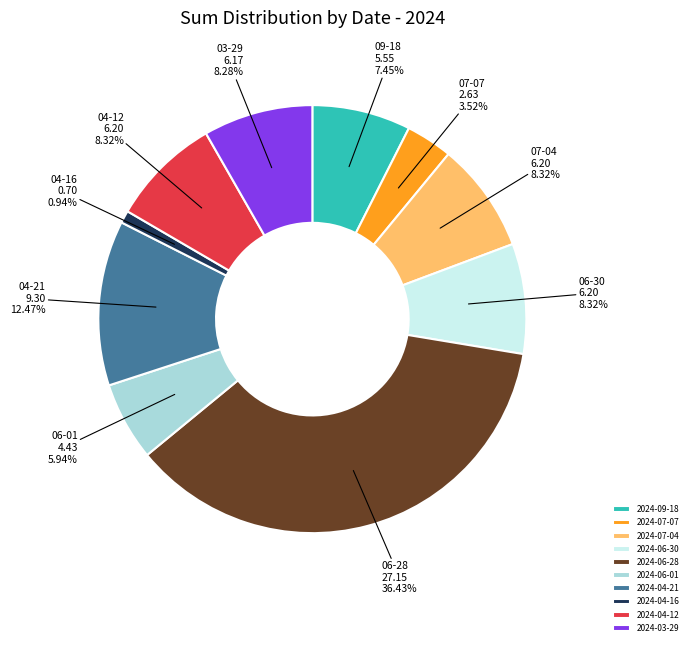

To the nearest percent, what percentage of the pie is 2024-03-29?

8%